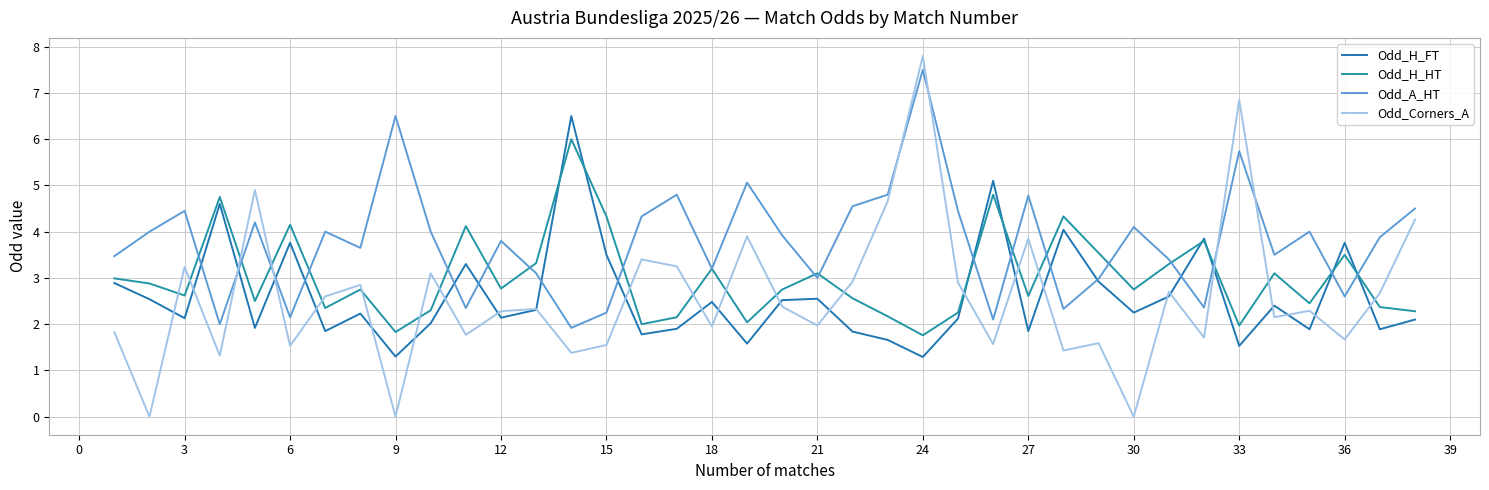

Reading left to right, list all the values displayed in this chart.

Odd_H_FT: 2.9	2.5	2.1	4.6	1.9	3.8	1.9	2.2	1.3	2.0	3.3	2.1	2.3	6.5	3.5	1.8	1.9	2.5	1.6	2.5	2.5	1.8	1.7	1.3	2.1	5.1	1.9	4.0	2.9	2.2	2.6	3.9	1.5	2.4	1.9	3.8	1.9	2.1
Odd_H_HT: 3.0	2.9	2.6	4.8	2.5	4.2	2.4	2.8	1.8	2.3	4.1	2.8	3.3	6.0	4.3	2.0	2.1	3.2	2.0	2.8	3.1	2.6	2.2	1.8	2.2	4.8	2.6	4.3	3.5	2.8	3.3	3.8	2.0	3.1	2.5	3.5	2.4	2.3
Odd_A_HT: 3.5	4.0	4.5	2.0	4.2	2.1	4.0	3.6	6.5	4.0	2.4	3.8	3.1	1.9	2.2	4.3	4.8	3.2	5.1	3.9	3.0	4.5	4.8	7.5	4.5	2.1	4.8	2.3	3.0	4.1	3.4	2.4	5.7	3.5	4.0	2.6	3.9	4.5
Odd_Corners_A: 1.8	0.0	3.2	1.3	4.9	1.5	2.6	2.9	0.0	3.1	1.8	2.3	2.3	1.4	1.6	3.4	3.2	1.9	3.9	2.4	2.0	2.9	4.7	7.8	2.9	1.6	3.9	1.4	1.6	0.0	2.7	1.7	6.8	2.1	2.3	1.7	2.7	4.3